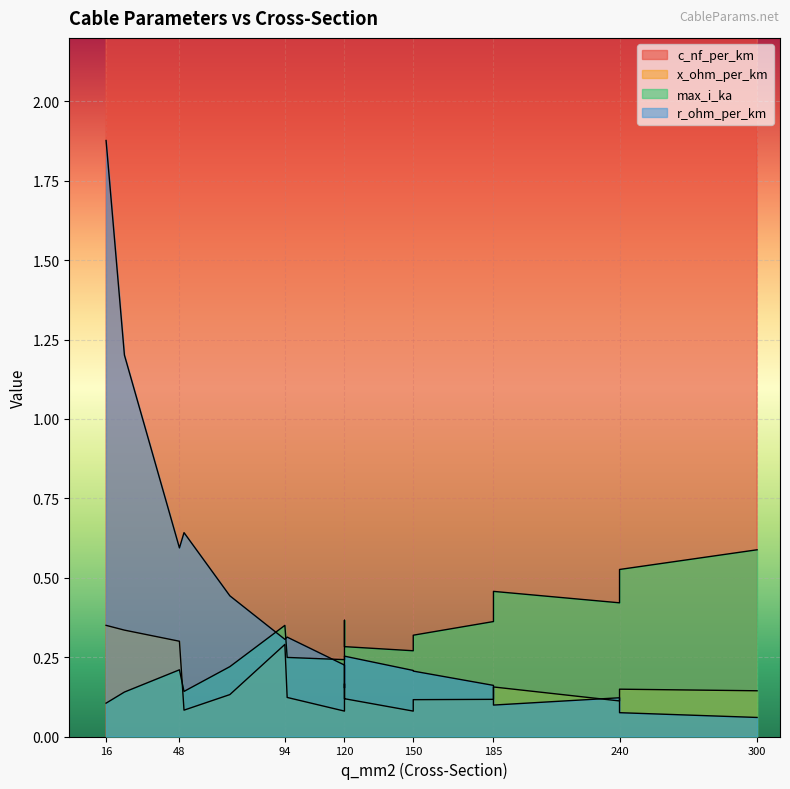

Where is the first local minimum for x_ohm_per_km?

150